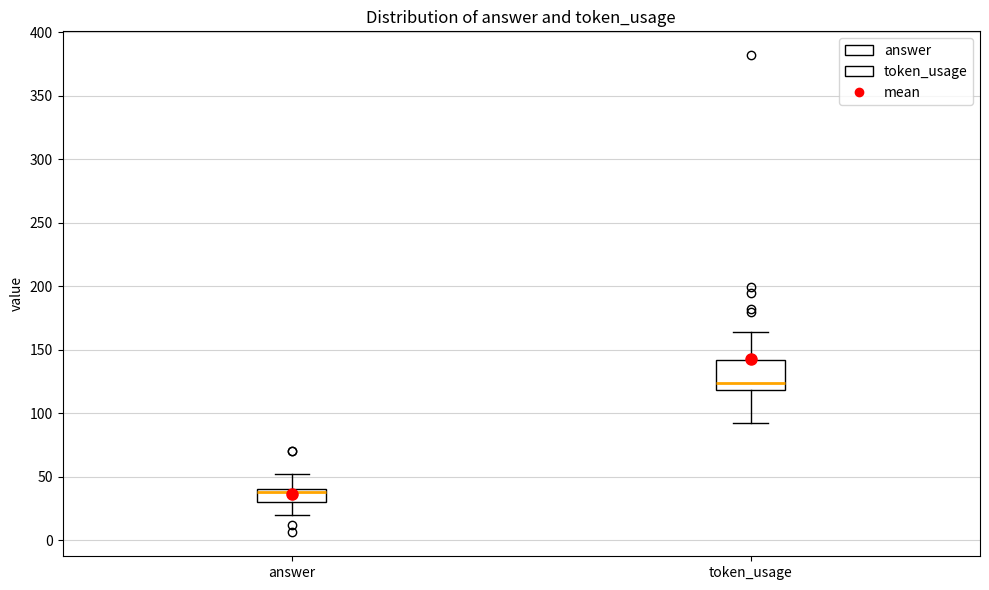

Reading left to right, read every box against the y-axis: the position of its median line, the range the box covers, and the ends of its whiskers. The values are not printed on the chart, so give them approximately, as read against the axis.

answer: median 40 (just below the box's upper edge), box 30 to 40, whiskers 20 to 50
token_usage: median 125, box 120 to 140, whiskers 90 to 165